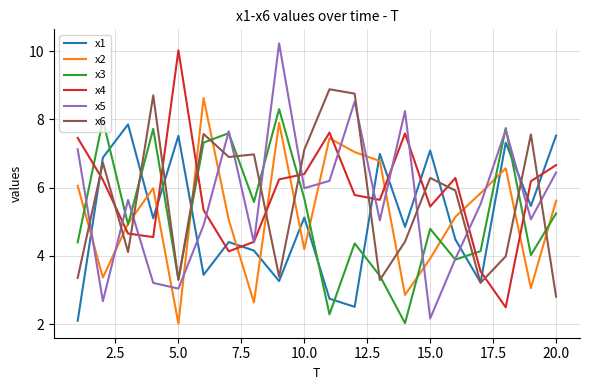

What is the average value of the x3 series?

5.2